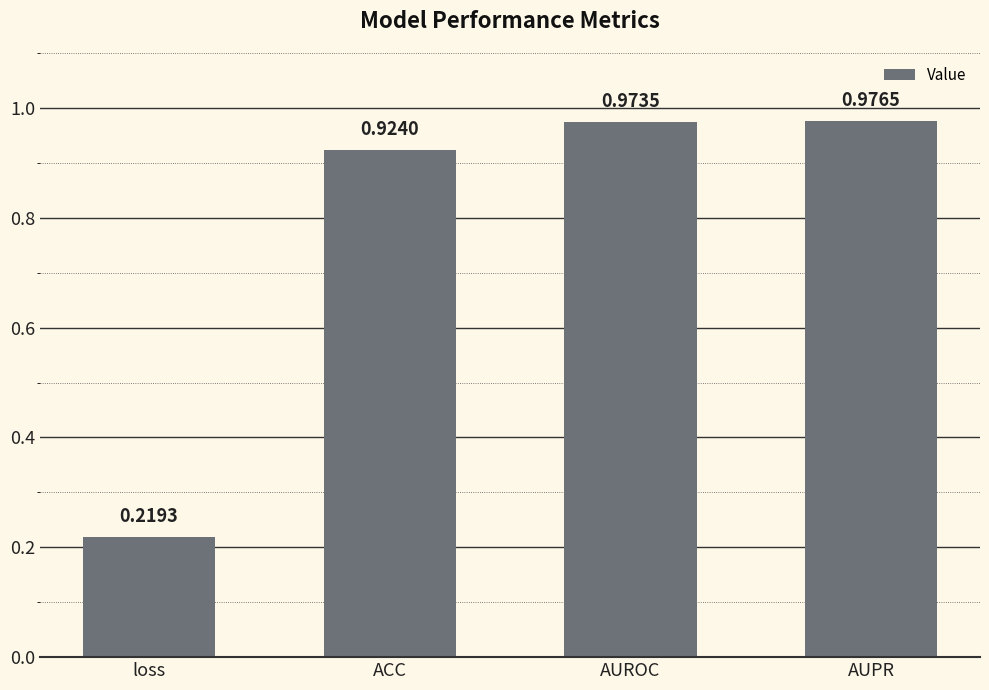

Where is the data nearest to the value 0?

loss